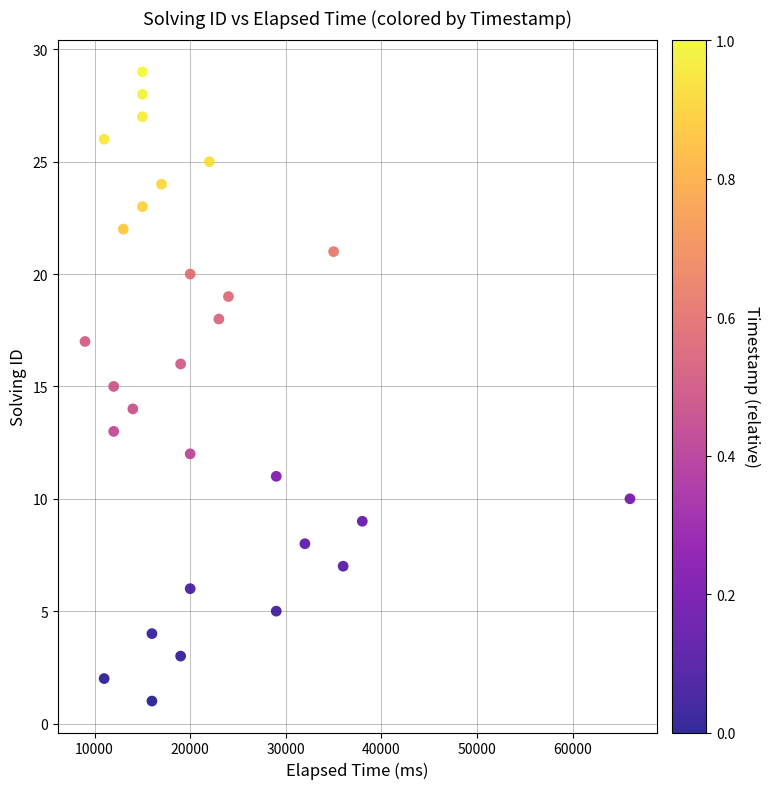

What is the range of Y values (max minus min)?

28